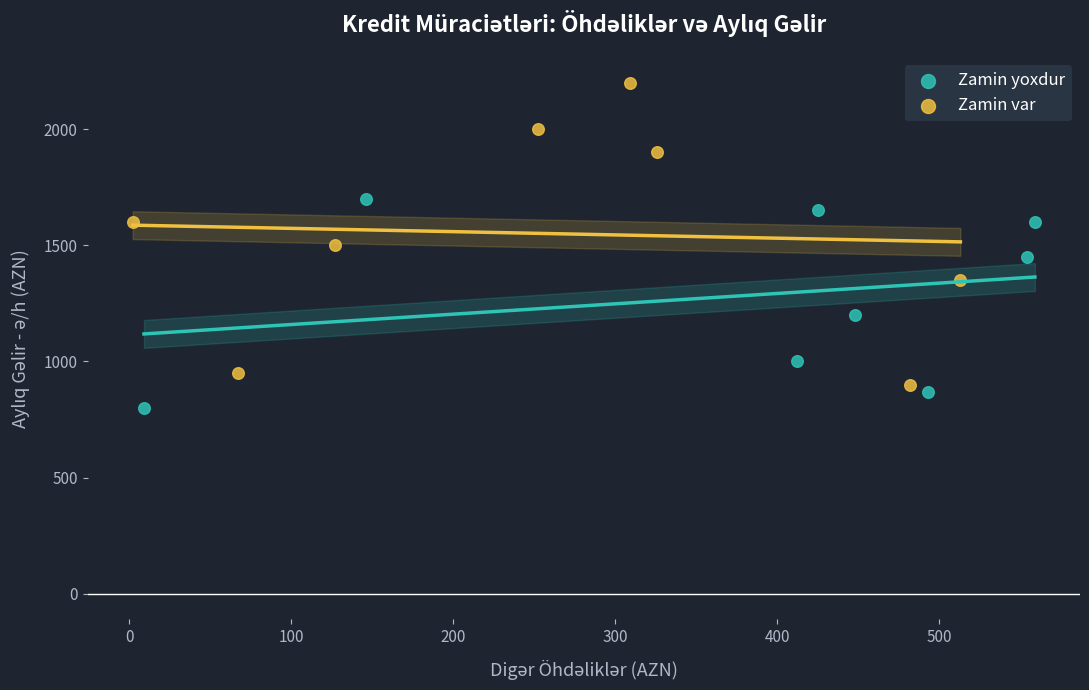

Which series contains the highest Y value?

Zamin var